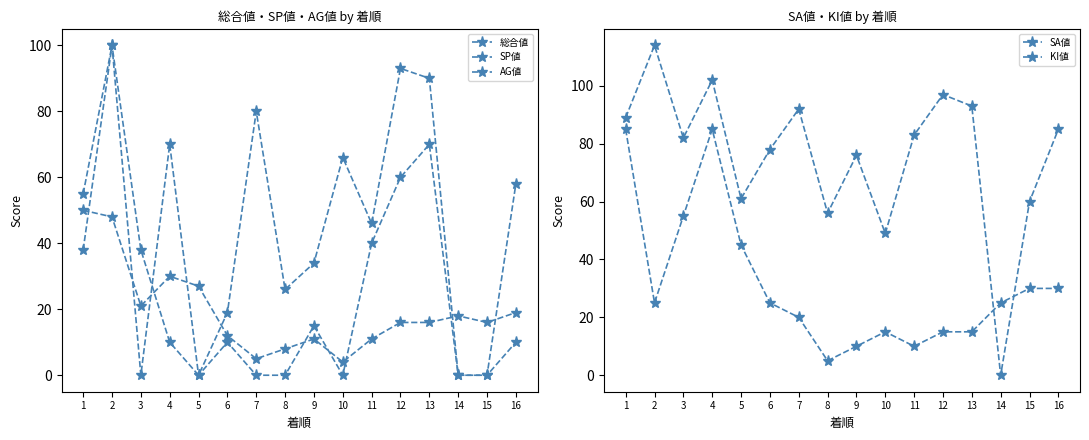

How many values in the KI値 series exceed 25?

6